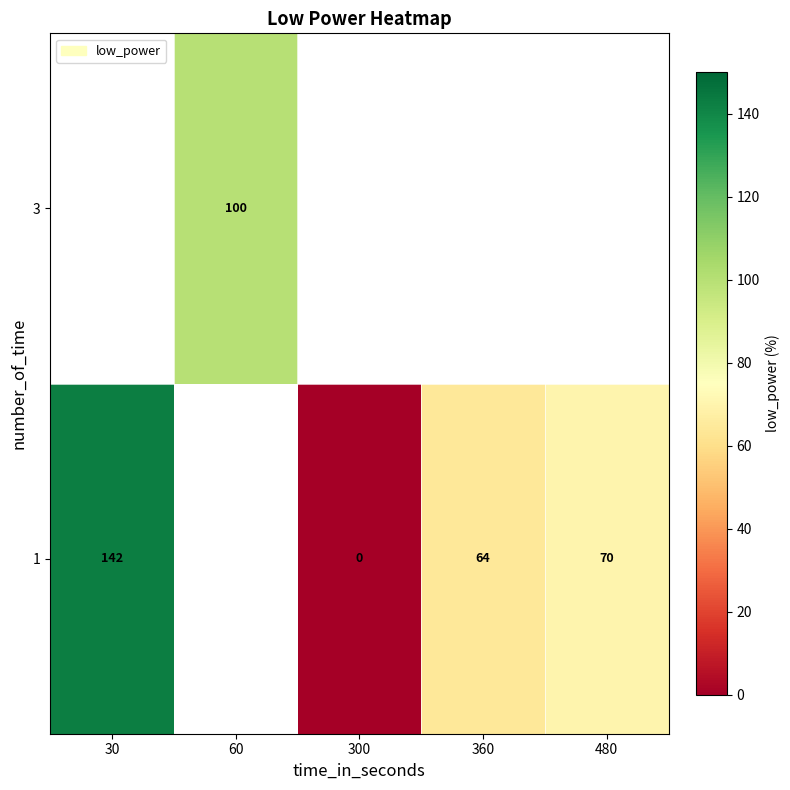

What is the sum of the 1 values at 30 and 300?

142.0